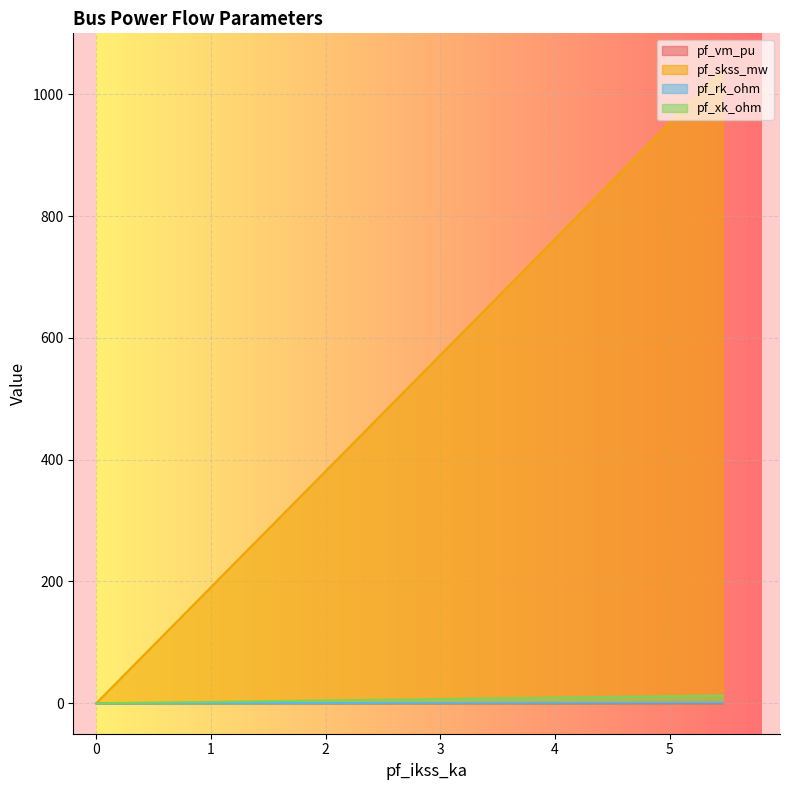

True or false: pf_skss_mw has more than 0 interior local peaks.

False